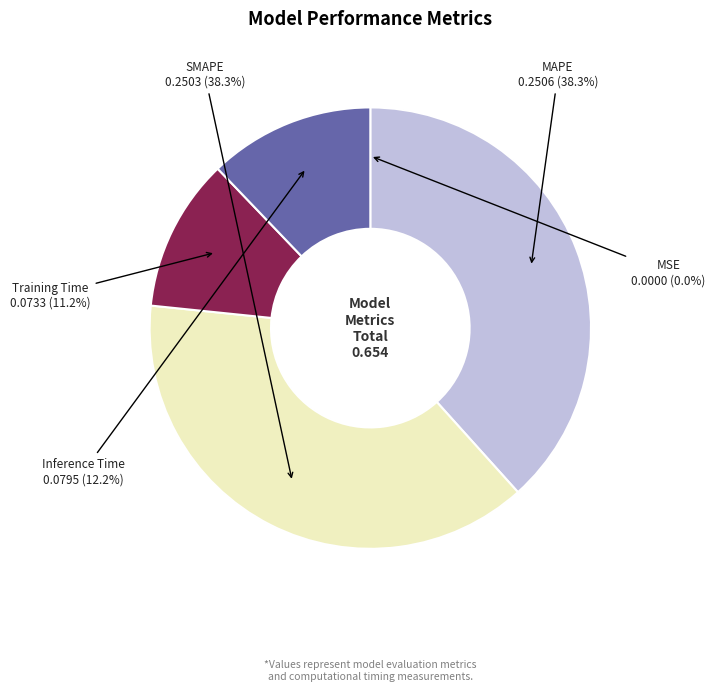

Is there any slice that represents more than half of the pie?

No